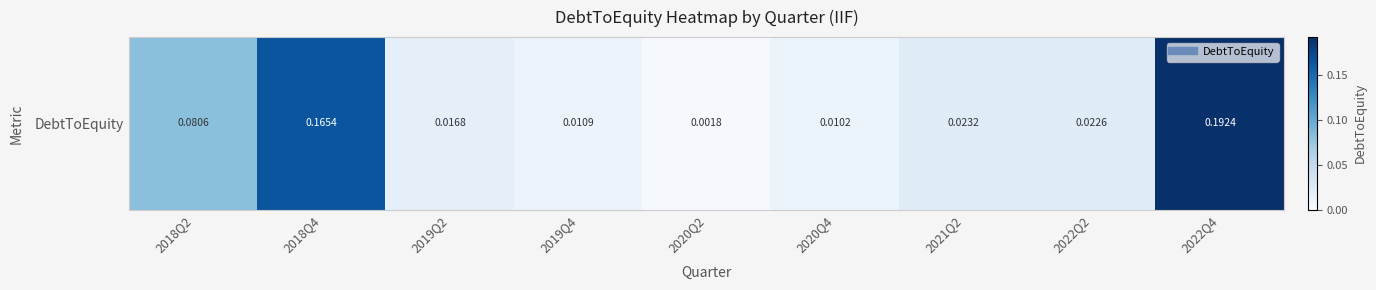

Rank the categories by value from lowest to highest.

2020Q2, 2020Q4, 2019Q4, 2019Q2, 2022Q2, 2021Q2, 2018Q2, 2018Q4, 2022Q4